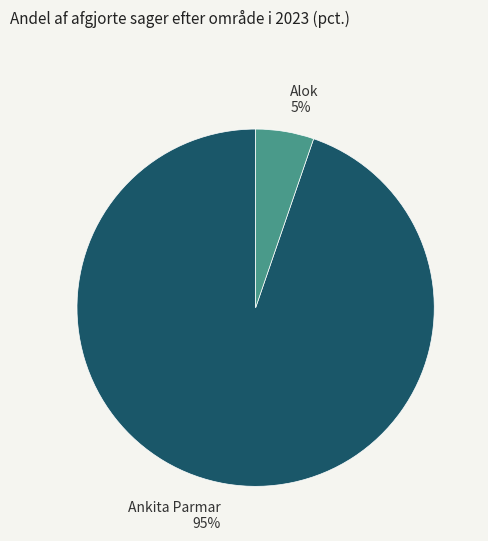

Between Alok and Ankita Parmar, which is larger?

Ankita Parmar